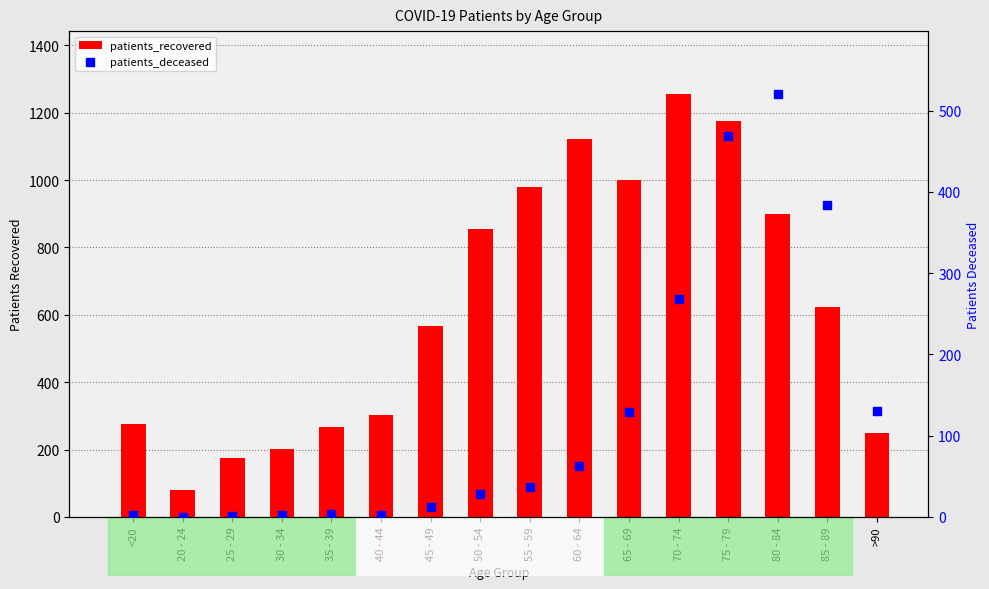

What is the total value across all series at <20?

279